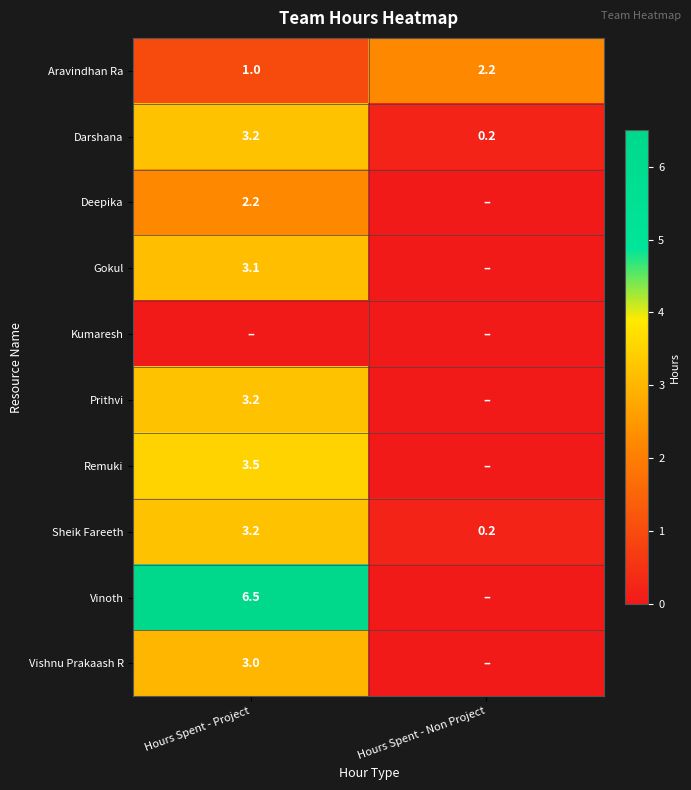

Where is Aravindhan Ra nearest to the value 1?

Hours Spent - Project